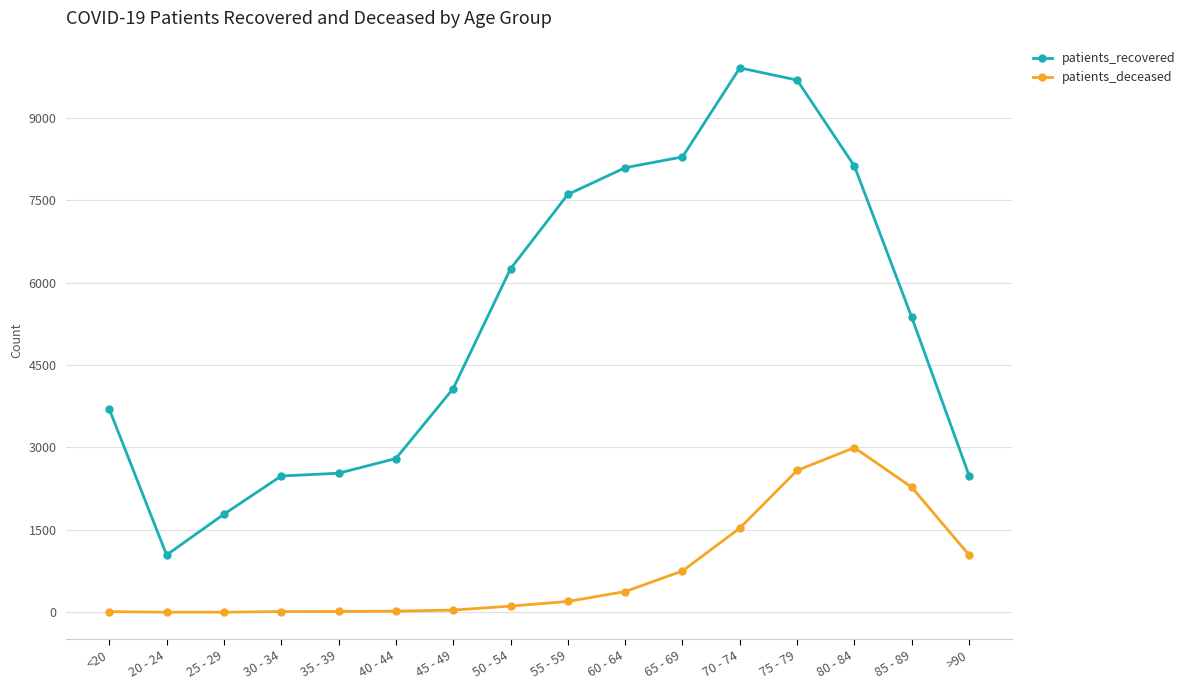

True or false: patients_recovered and patients_deceased cross at least once.

False